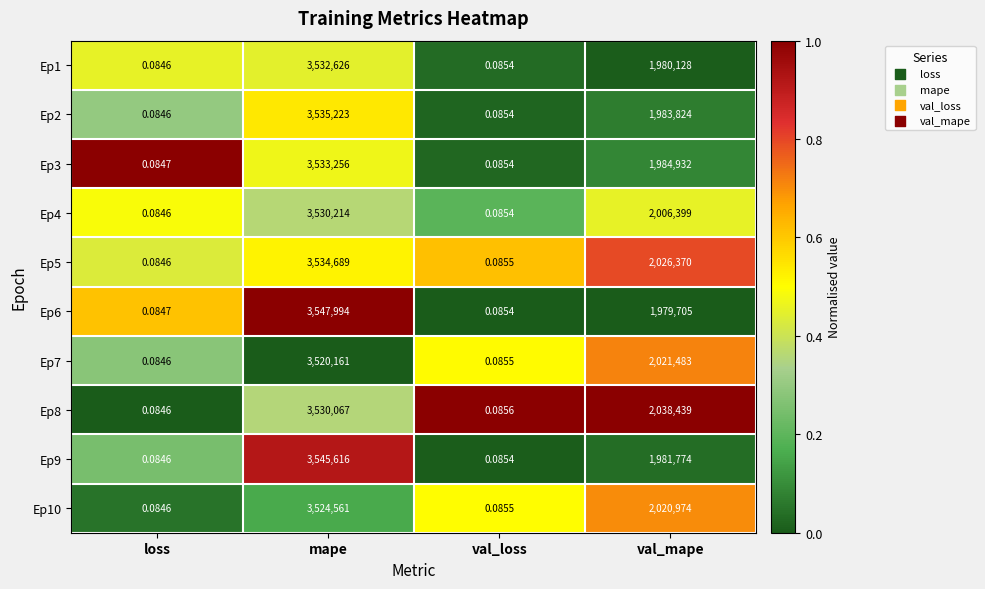

Where is Ep3 nearest to the value 1766628?

val_mape